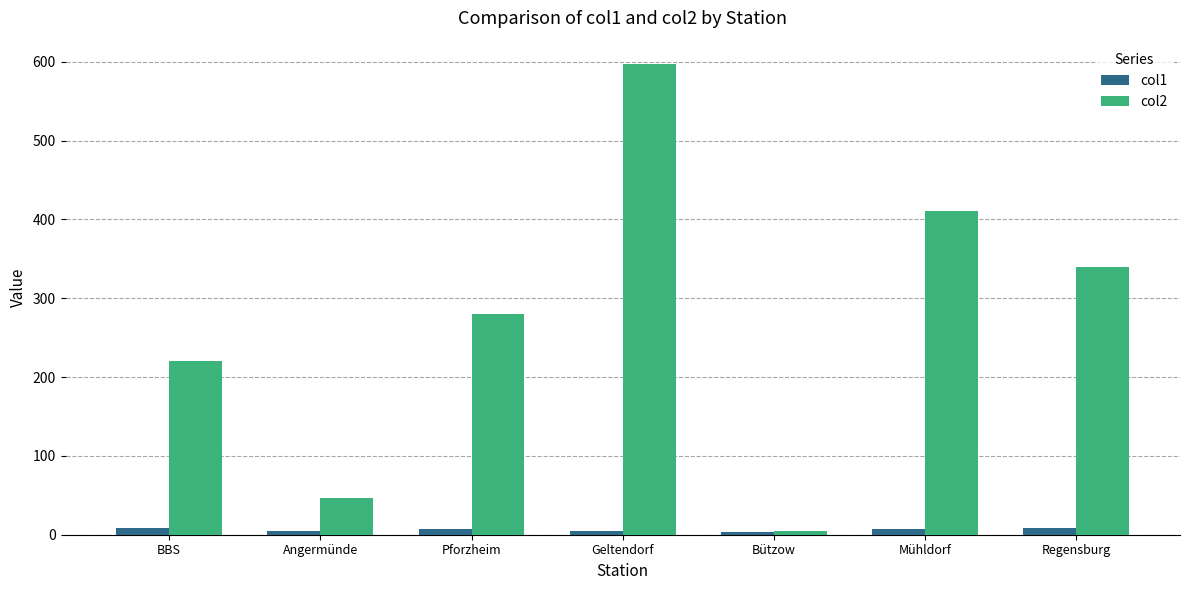

At which label does col1 first exceed 7?

BBS